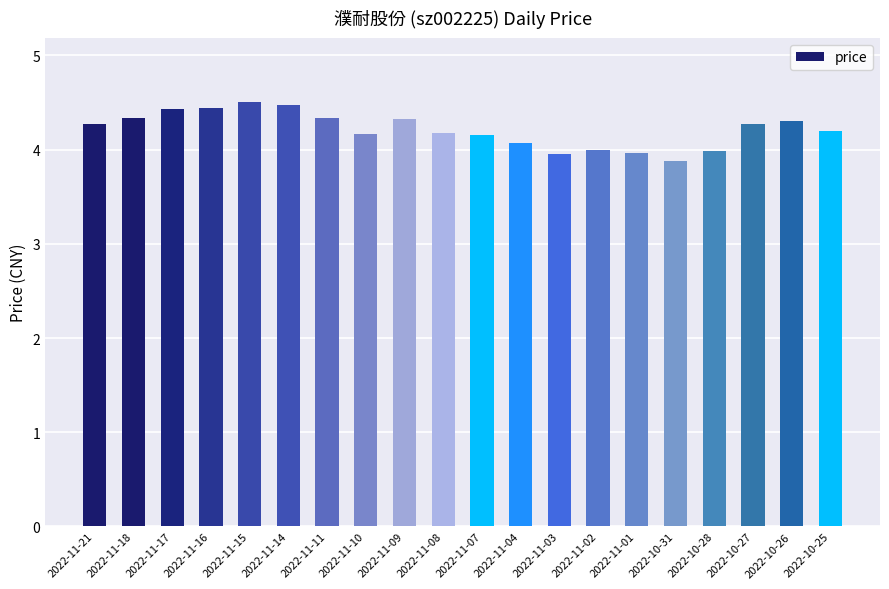

What is the greatest value displayed?

4.5